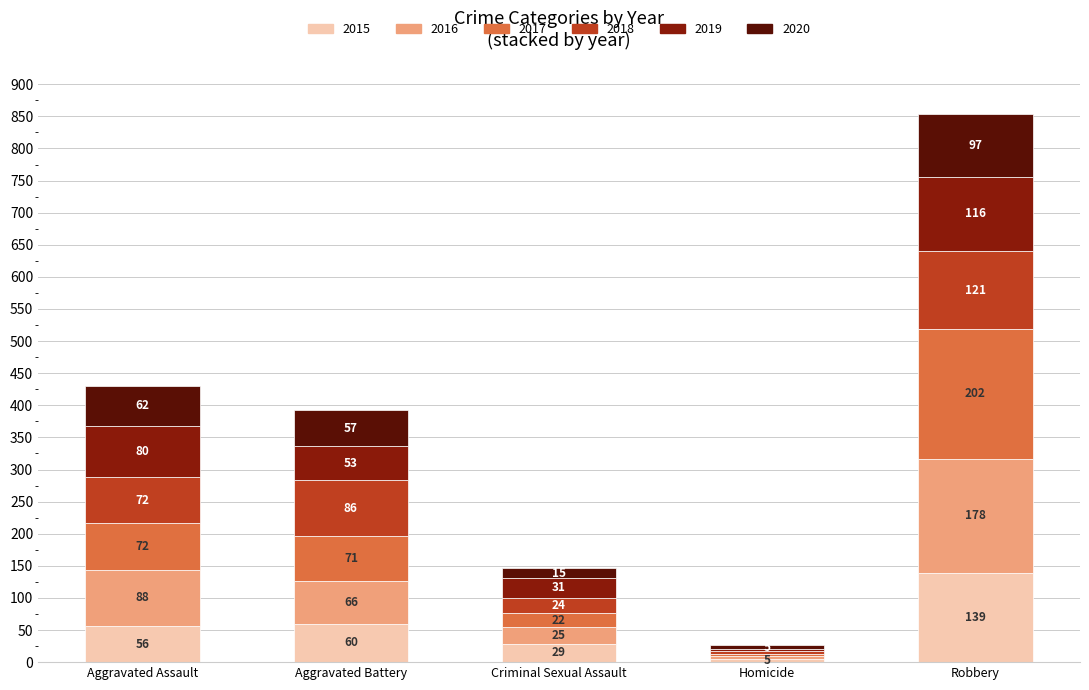

True or false: 2015 has a value of 29 at Criminal Sexual Assault.

True